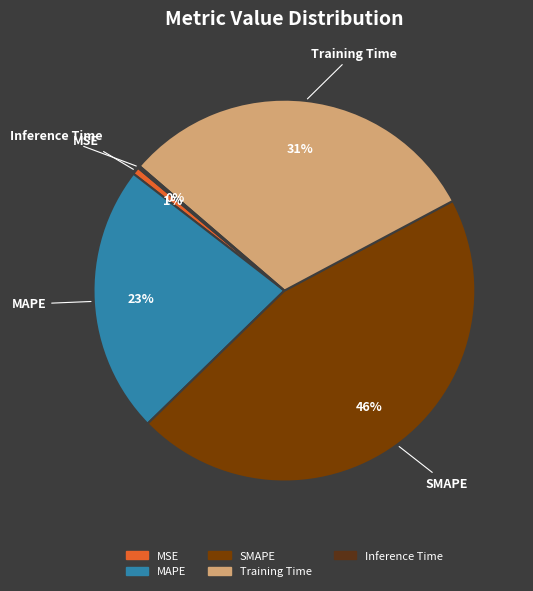

To the nearest percent, what is the average slice percentage?

20%